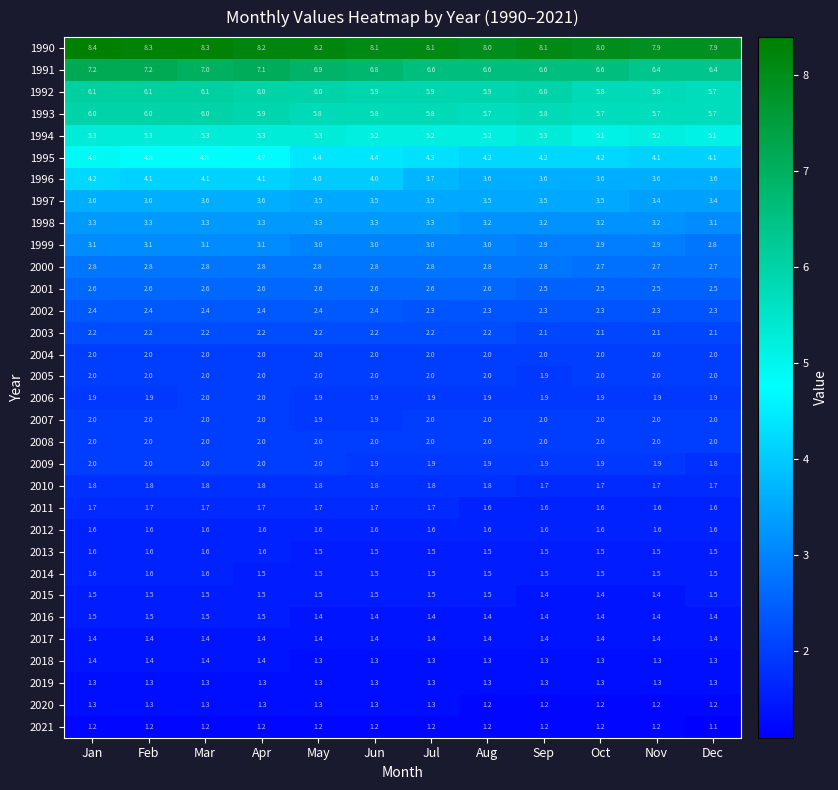

At which category does the chart reach its peak across all series?

Jan